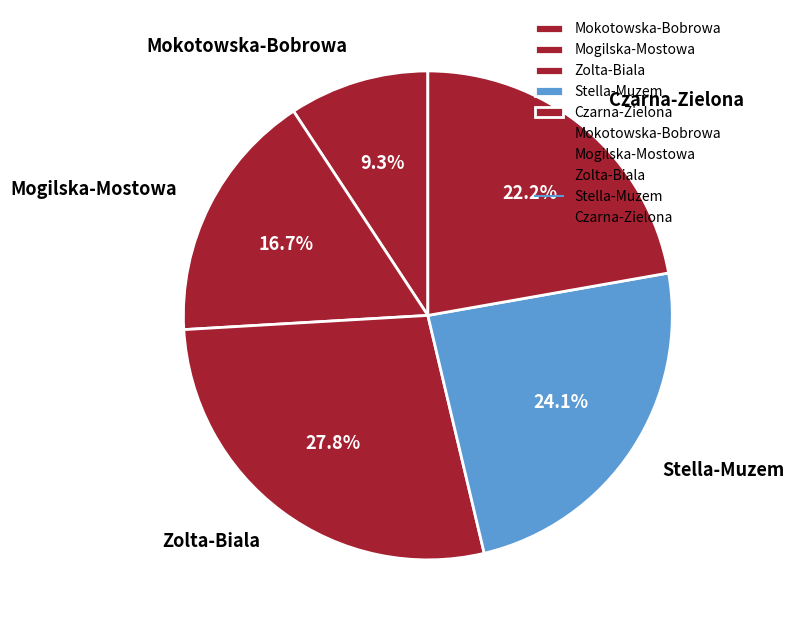

The Mokotowska-Bobrowa slice represents 1% of the pie. True or false?

False